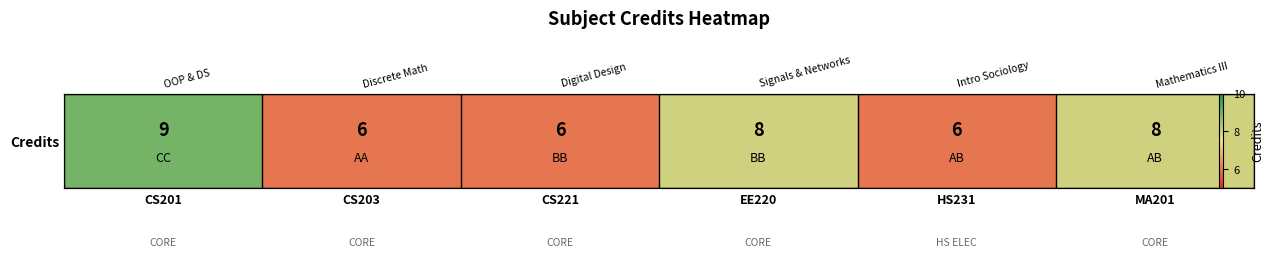

True or false: the data shows 9 at CS201.

True